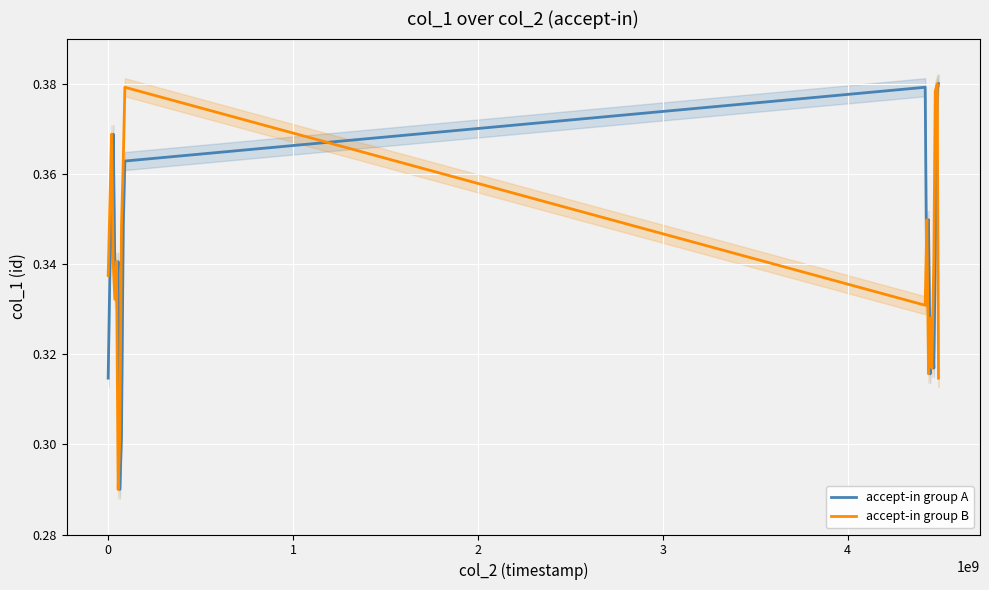

After their last crossing, which series has the higher values: accept-in group B or accept-in group A?

accept-in group A